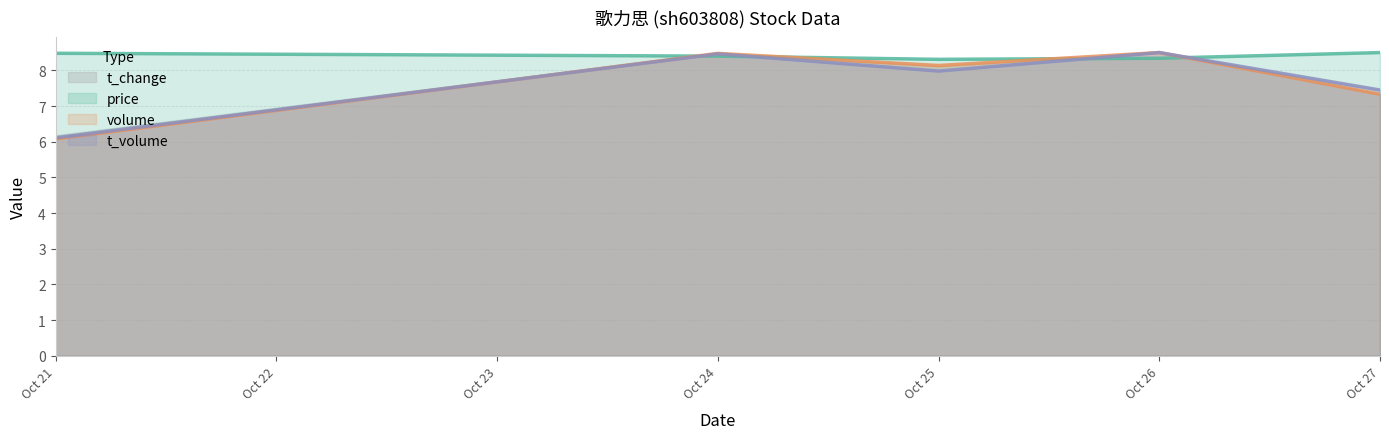

What is the value of the volume point at the 3rd from the left?

8.1